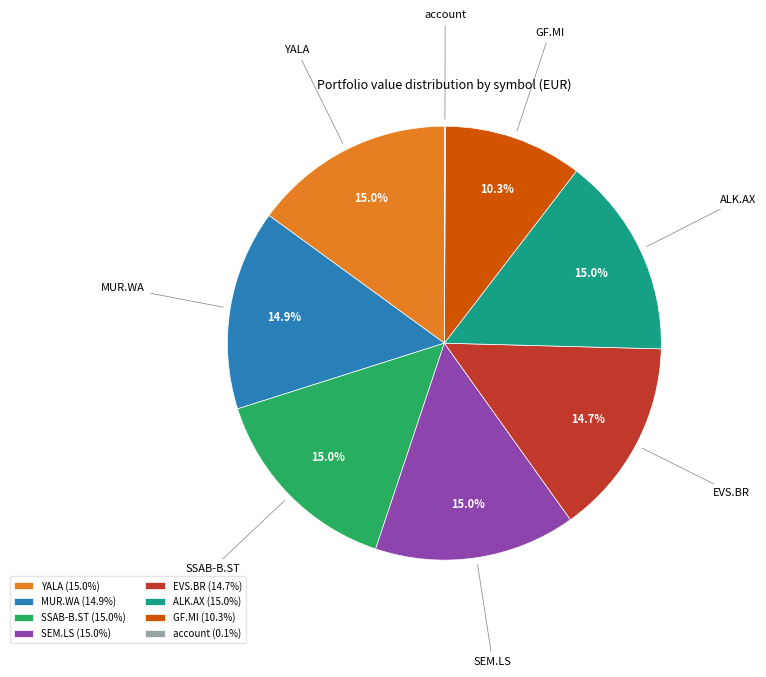

What is the ratio of the value at SEM.LS (15.0%) to the value at ALK.AX (15.0%)?

1.0